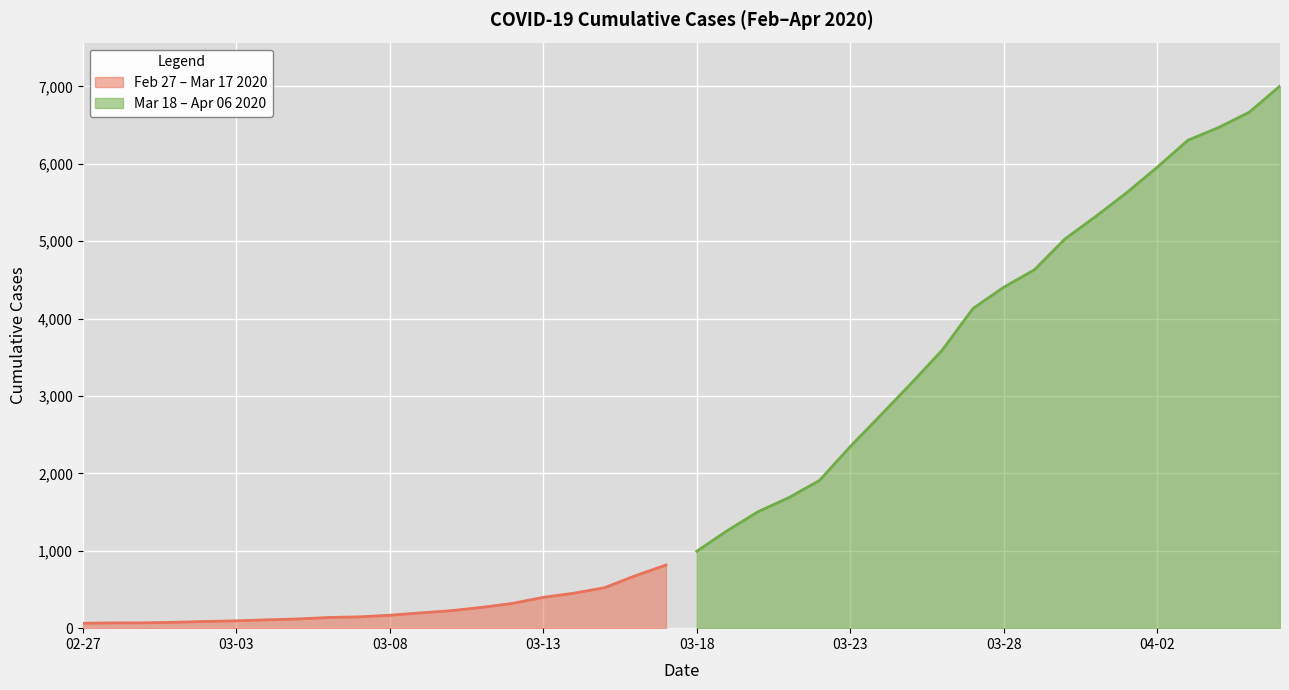

True or false: Mar 2020 and Feb-Mar 2020 intersect in this chart.

False